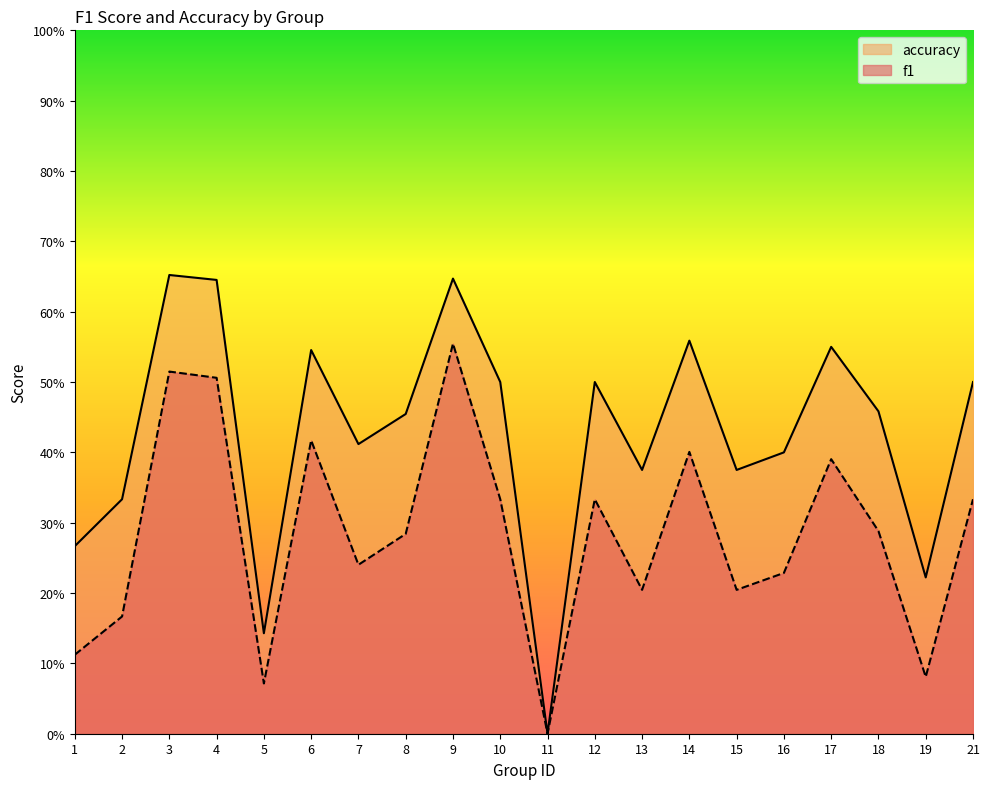

Which has a higher value, 6 or 17?

6